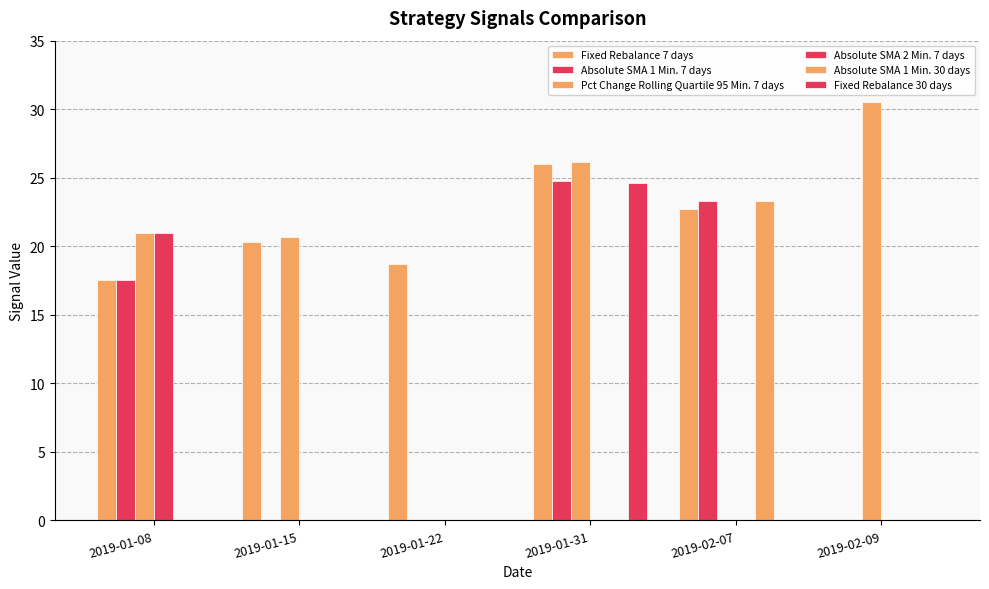

Rank the categories by Fixed Rebalance 7 days value from lowest to highest.

2019-02-09, 2019-01-08, 2019-01-22, 2019-01-15, 2019-02-07, 2019-01-31